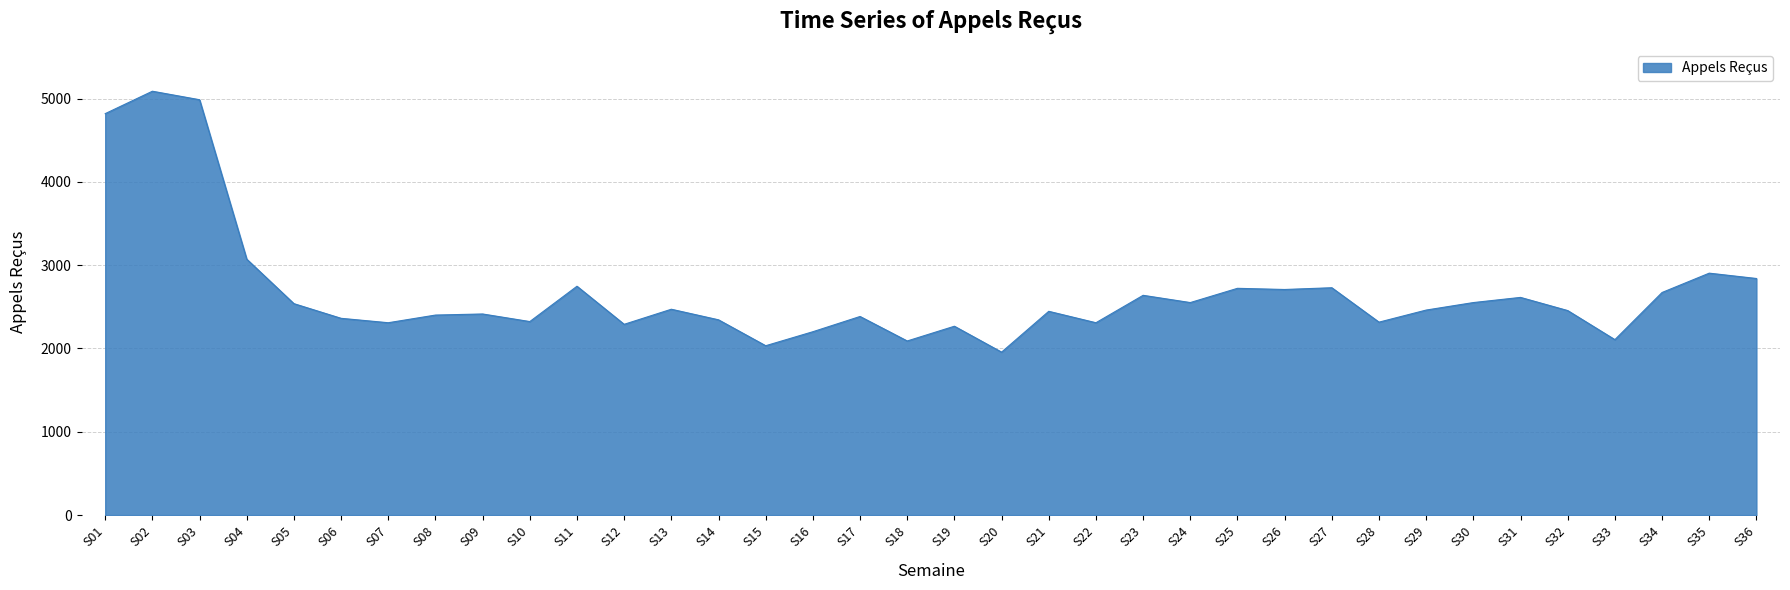

What is the ratio of the value at S05 to the value at S27?

0.9